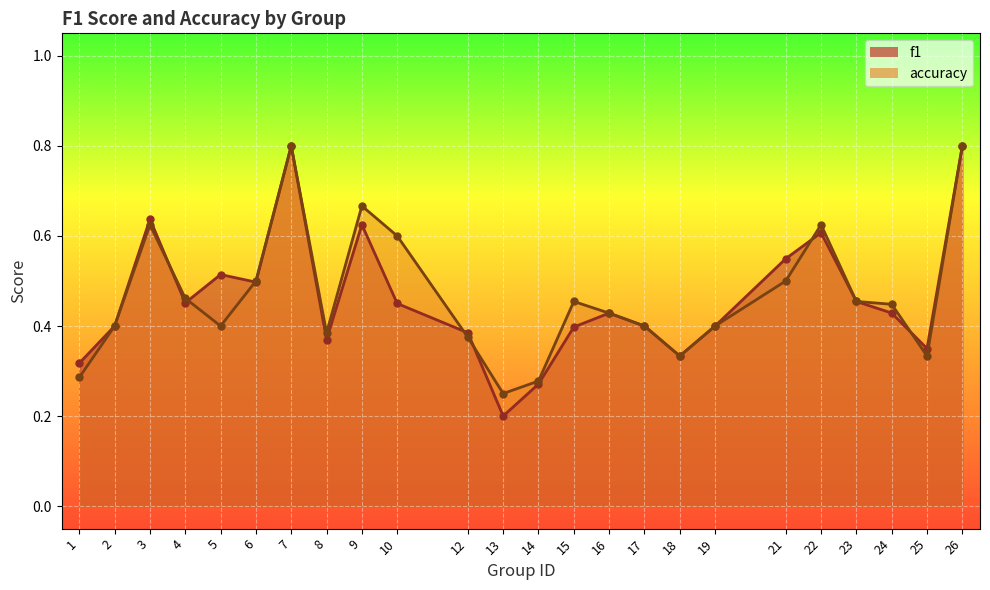

Reading right to left, list all the values displayed in this chart.

f1: 0.8	0.4	0.4	0.5	0.6	0.5	0.4	0.3	0.4	0.4	0.4	0.3	0.2	0.4	0.5	0.6	0.4	0.8	0.5	0.5	0.5	0.6	0.4	0.3
accuracy: 0.8	0.3	0.4	0.5	0.6	0.5	0.4	0.3	0.4	0.4	0.5	0.3	0.2	0.4	0.6	0.7	0.4	0.8	0.5	0.4	0.5	0.6	0.4	0.3